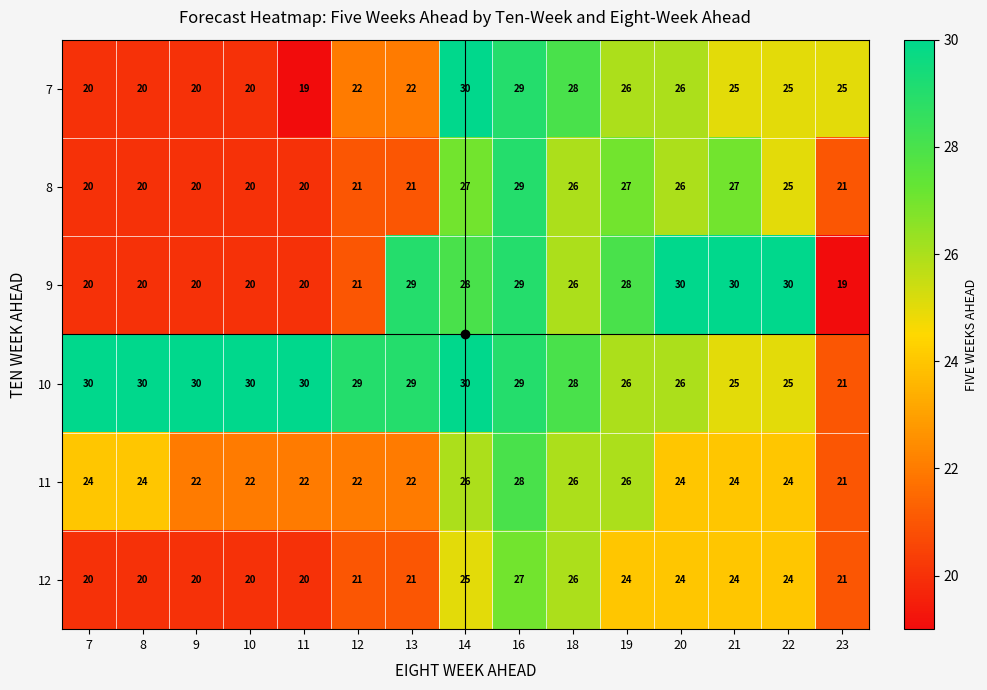

What is the lowest value of the 9 series?

19